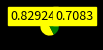

Does any single category account for the majority?

No